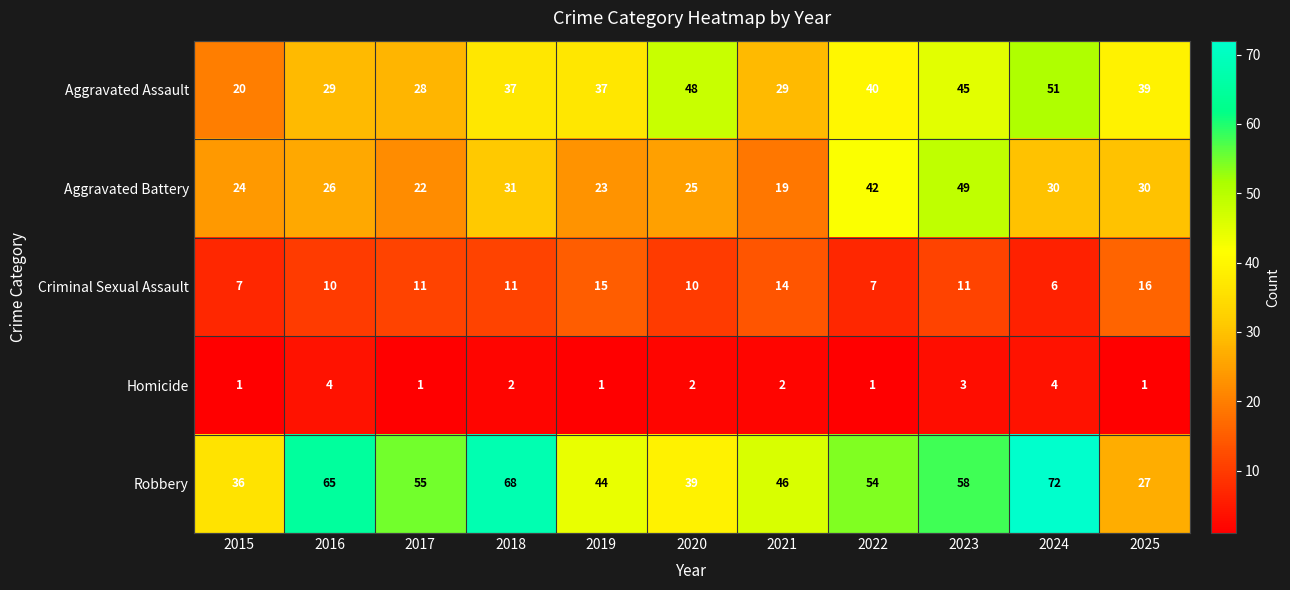

What is the minimum value shown in the chart?

1